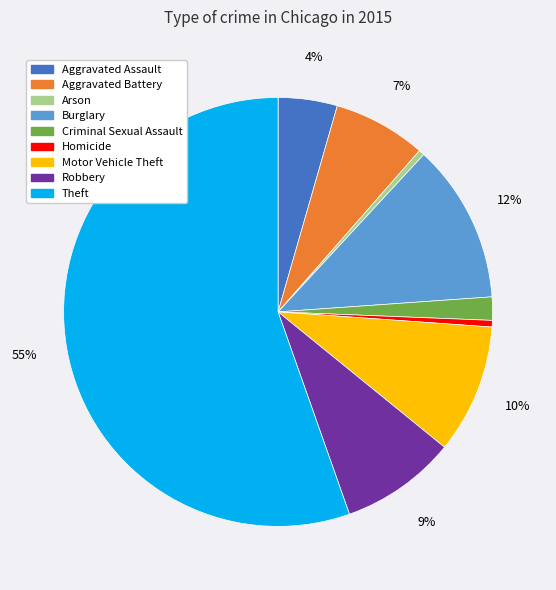

To the nearest percent, what portion does Aggravated Battery represent?

7%